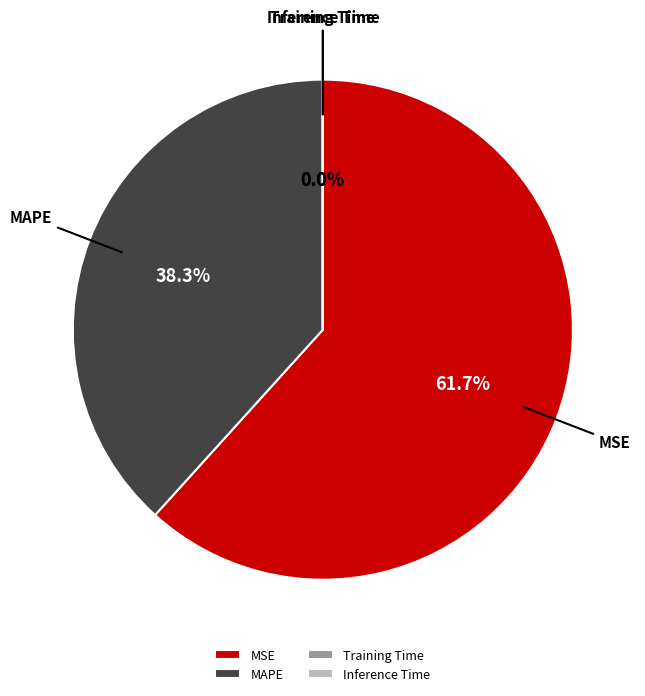

What is the majority slice?

MSE